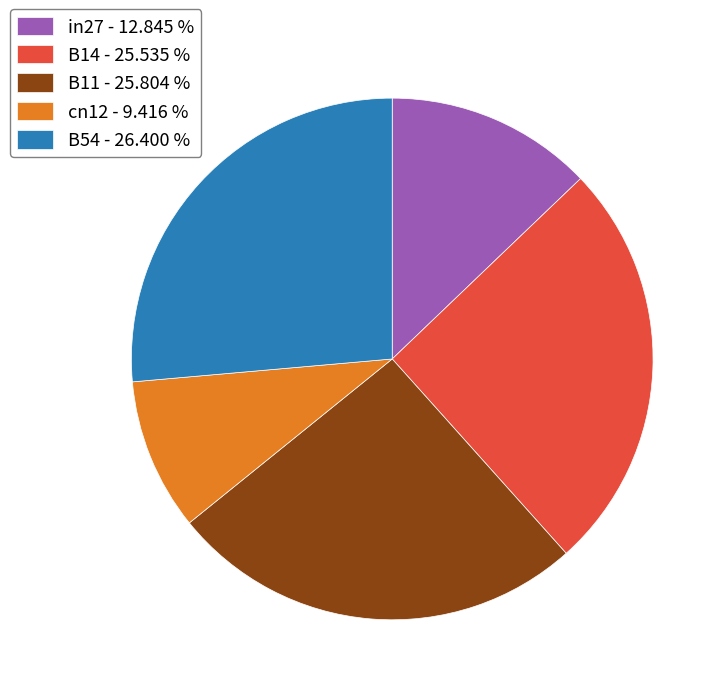

Is the sum of B11 - 25.804 % and in27 - 12.845 % greater than half?

No